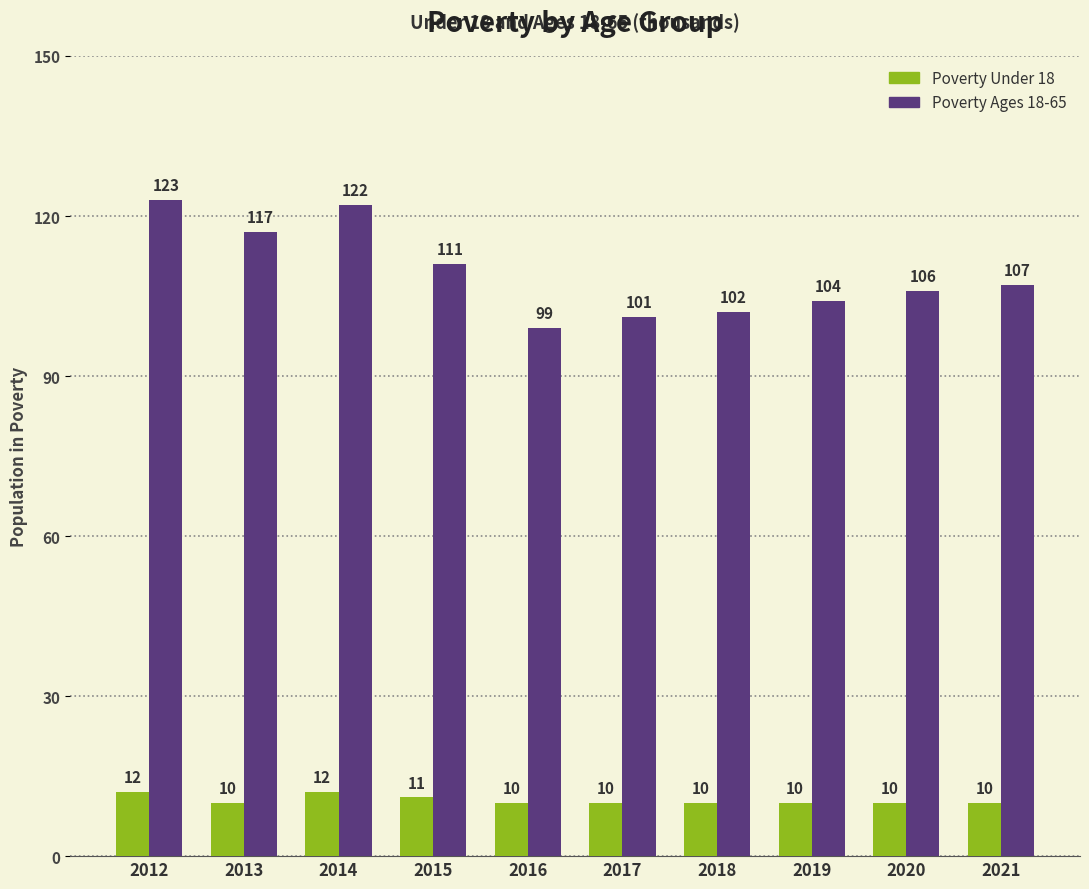

What is the difference between the highest and lowest values at 2015?

100